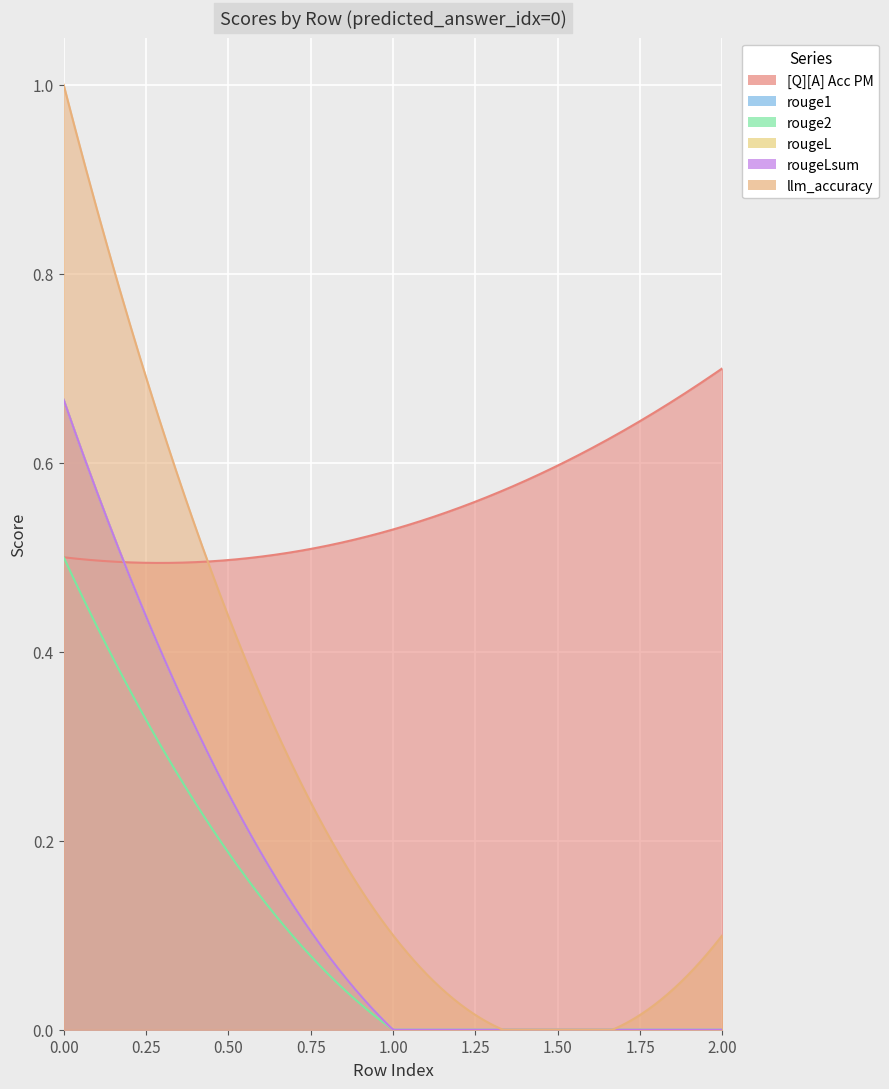

Which series has the largest total across all categories?

[Q][A] Acc PM